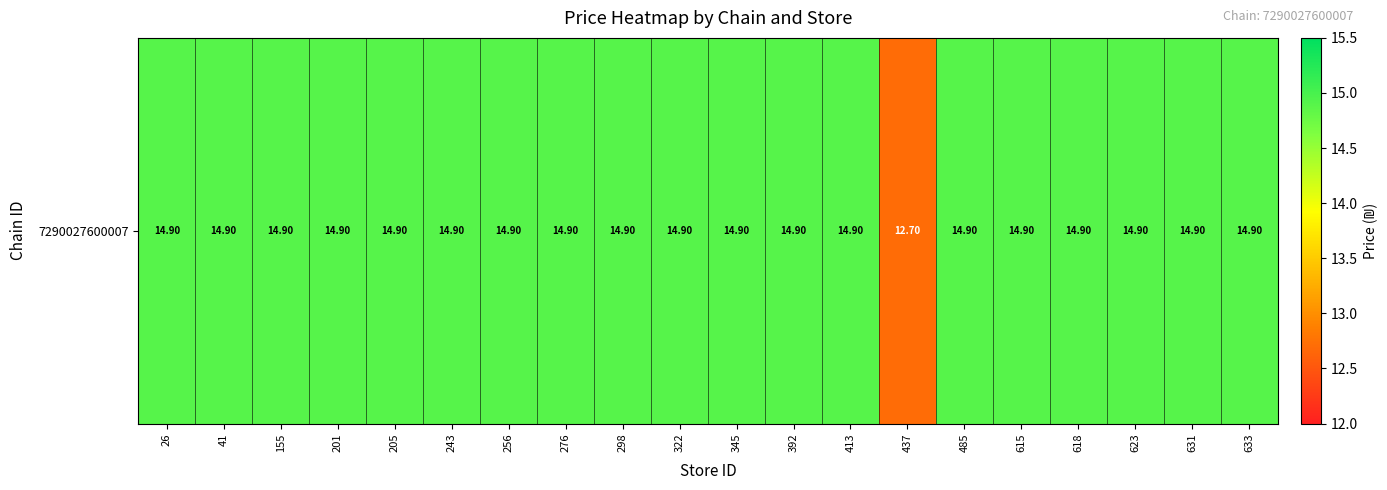

Reading left to right, transcribe all the data shown in this chart.

14.9	14.9	14.9	14.9	14.9	14.9	14.9	14.9	14.9	14.9	14.9	14.9	14.9	12.7	14.9	14.9	14.9	14.9	14.9	14.9